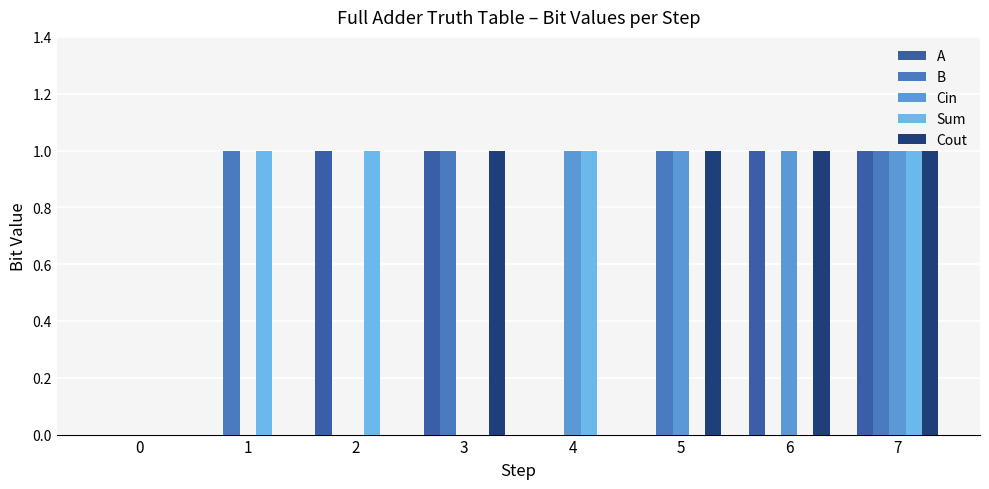

How many groups of bars are there?

8